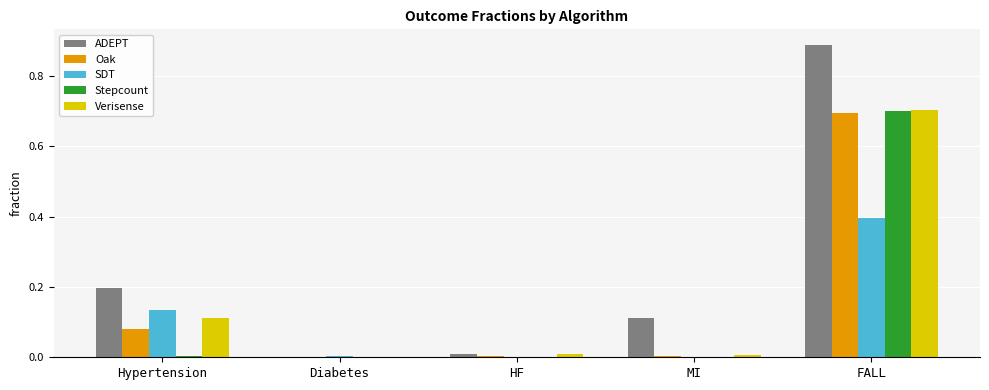

Does the chart contain stacked bars?

No